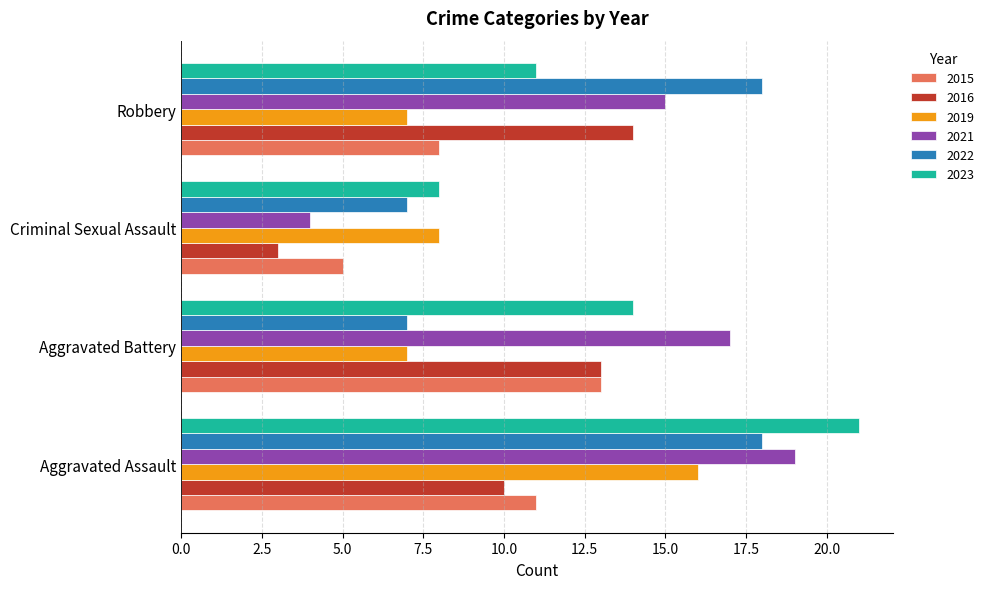

How many data points does each series have?

4